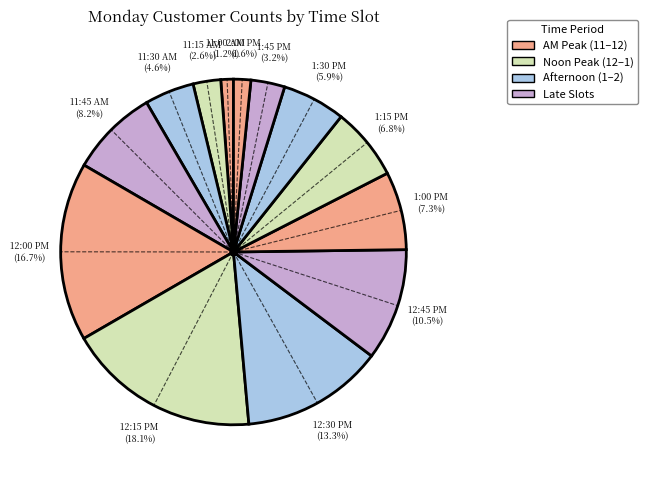

Count the number of slices in the pie.

13